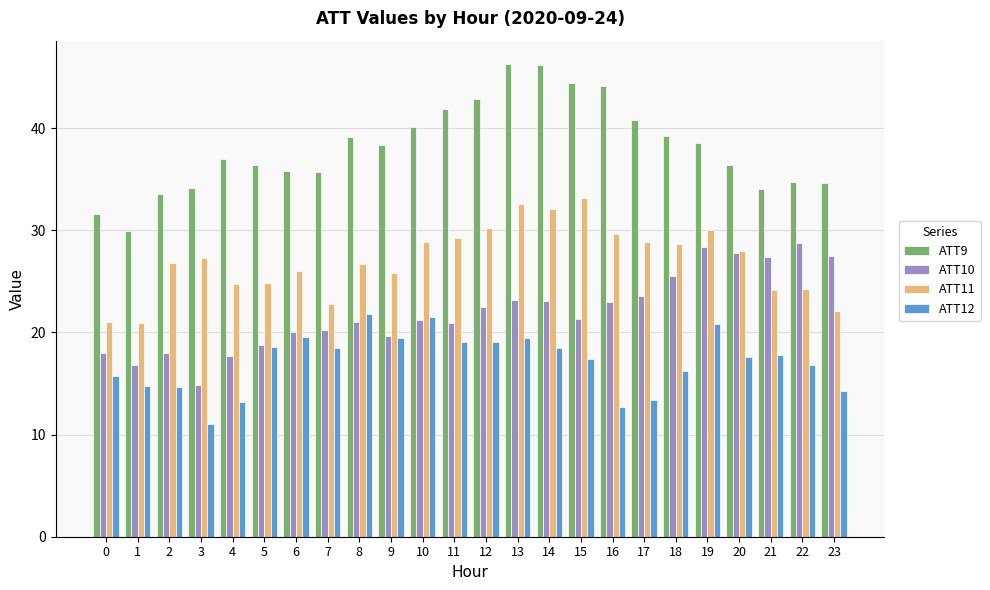

What value does the ATT10 series have at 10?

21.2